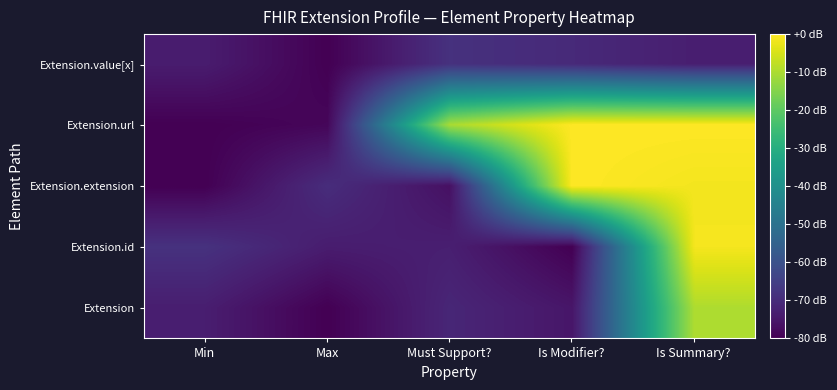

Which has a higher value, Is Summary? or Max?

Is Summary?